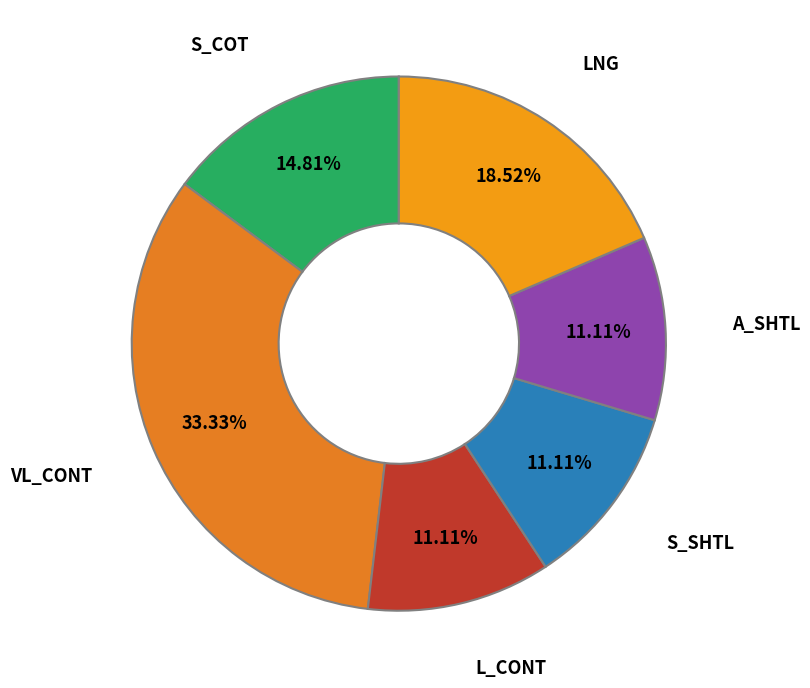

Is it true that LNG is 33% of the pie?

False